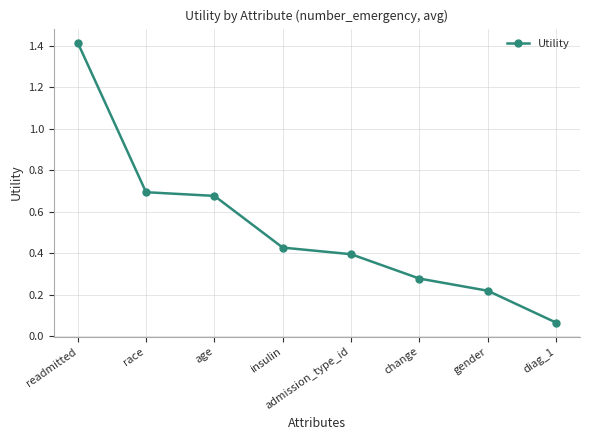

What is the change in value from race to admission_type_id?

-0.3